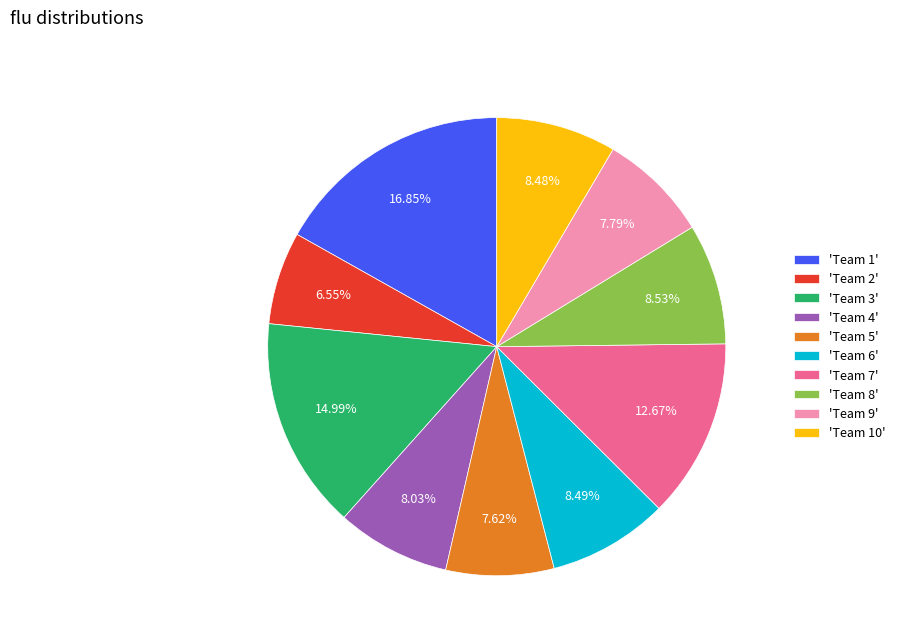

Combined, do 'Team 8' and 'Team 3' account for over 50%?

No